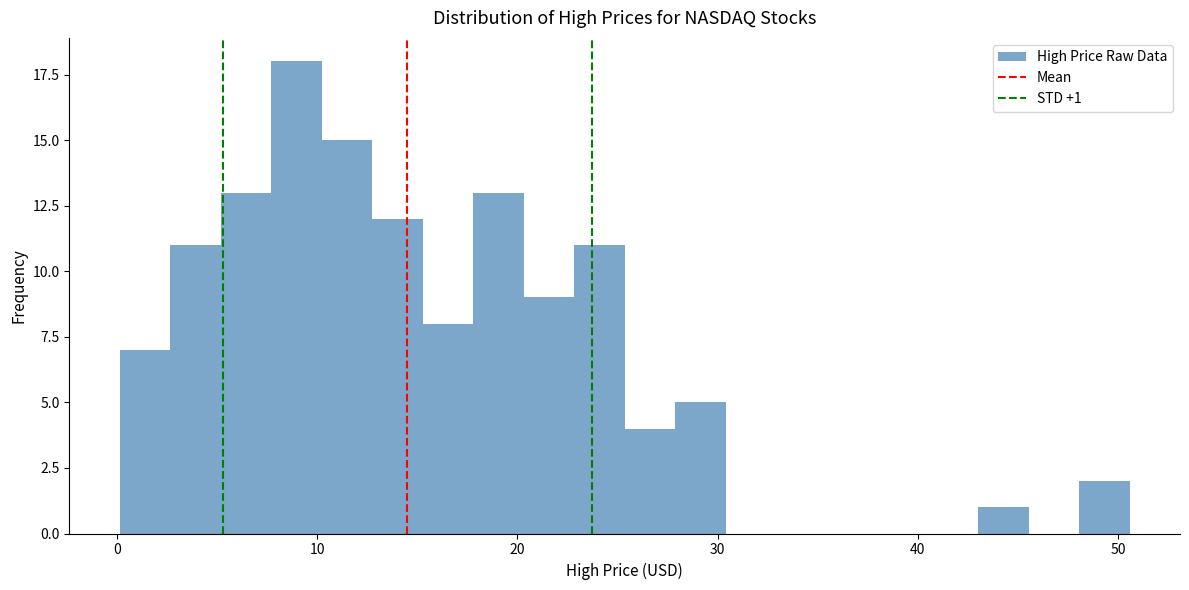

Around what value on the x-axis is the tallest bar? Give the approximate position of its centre, as read against the axis.

9